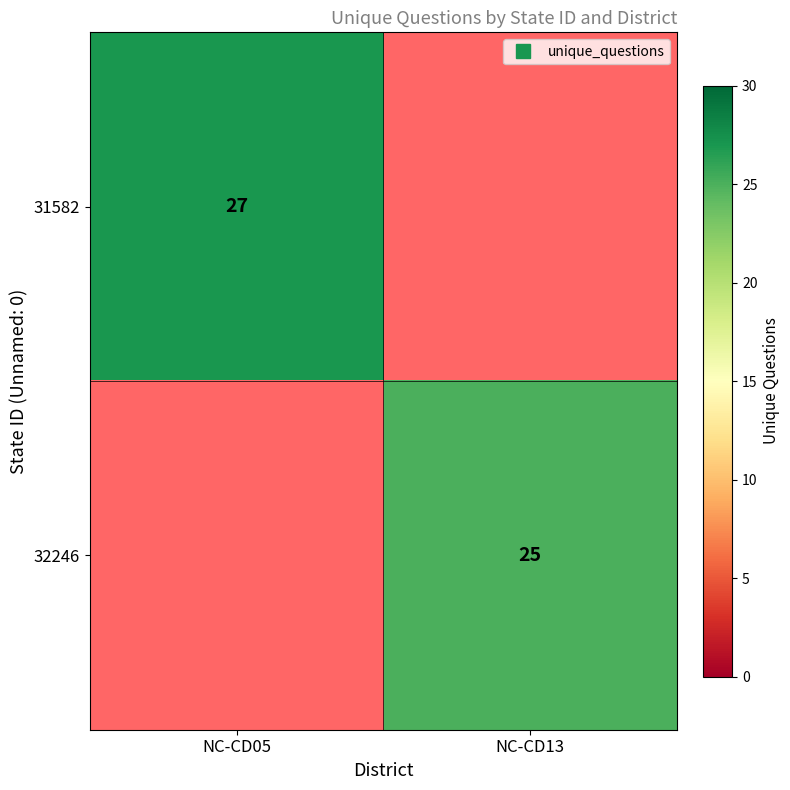

How many data points does each series have?

2